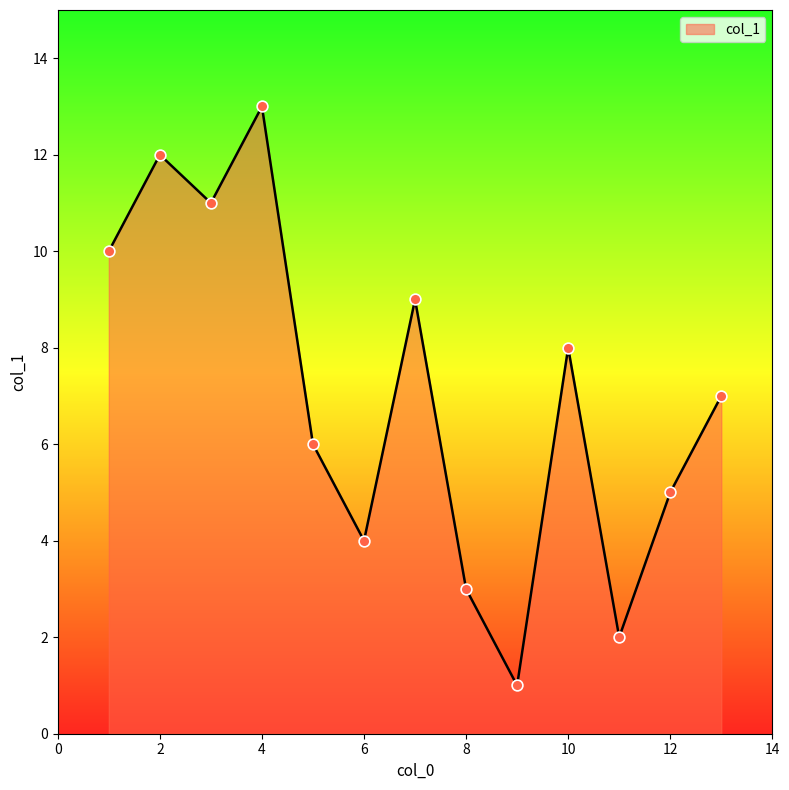

What is the maximum value shown in the chart?

13